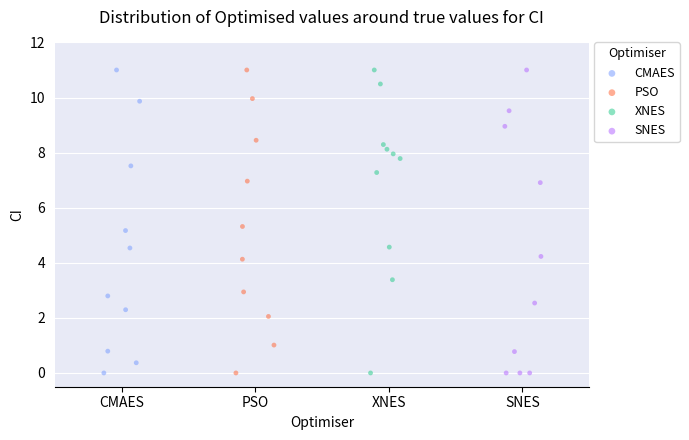

What are all the series names shown in the legend?

CMAES, PSO, XNES, SNES